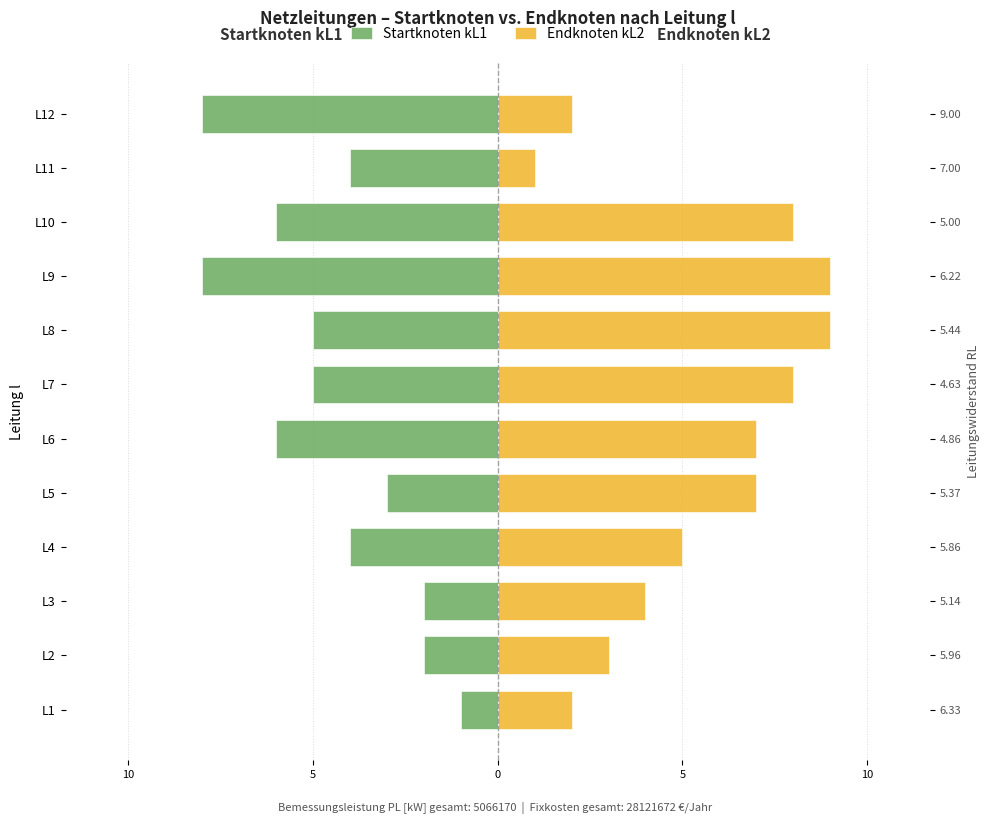

What is the sum of the Endknoten kL2 values at L5 and L9?

16